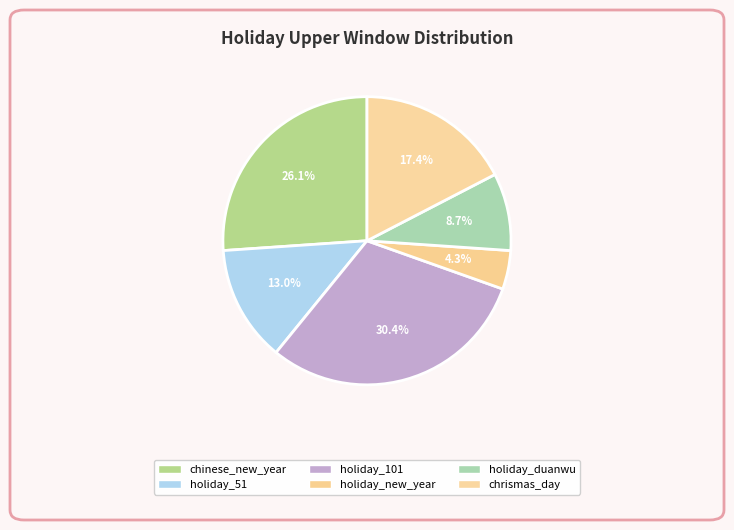

How many slices are in this pie chart?

6